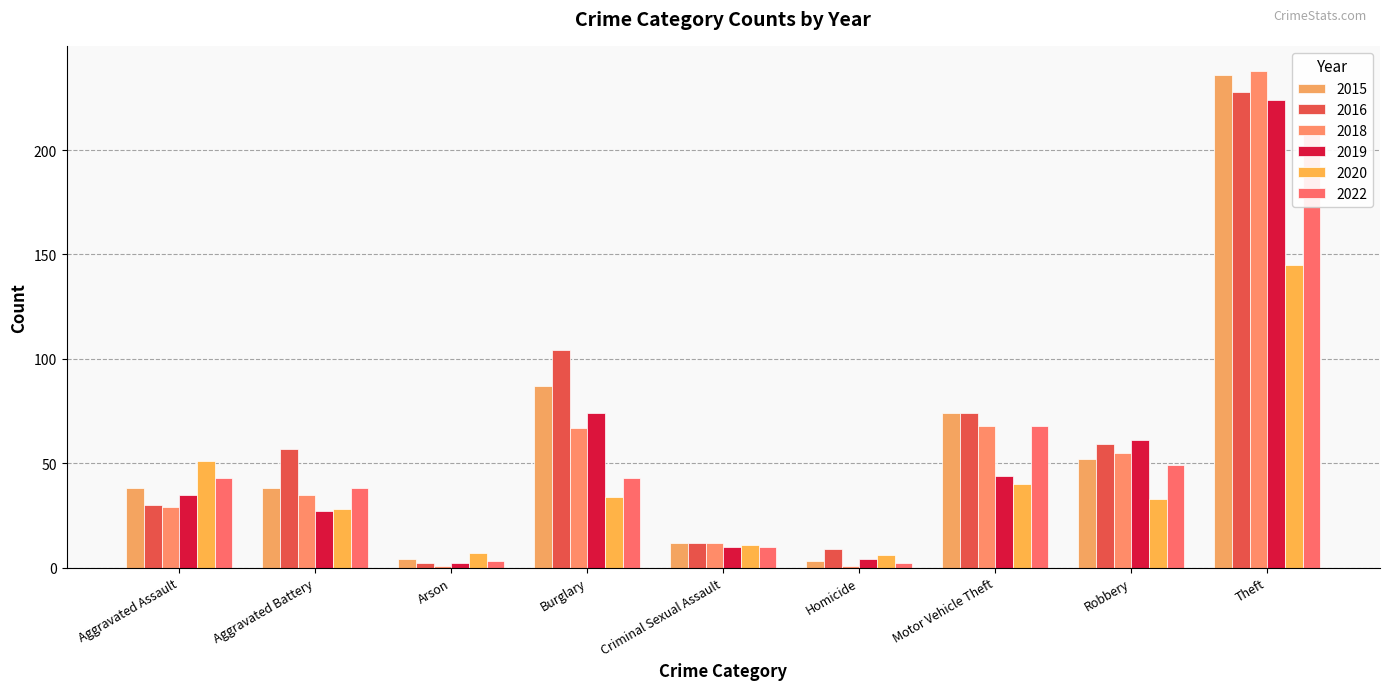

List the labels in order of 2020 value, smallest first.

Homicide, Arson, Criminal Sexual Assault, Aggravated Battery, Robbery, Burglary, Motor Vehicle Theft, Aggravated Assault, Theft